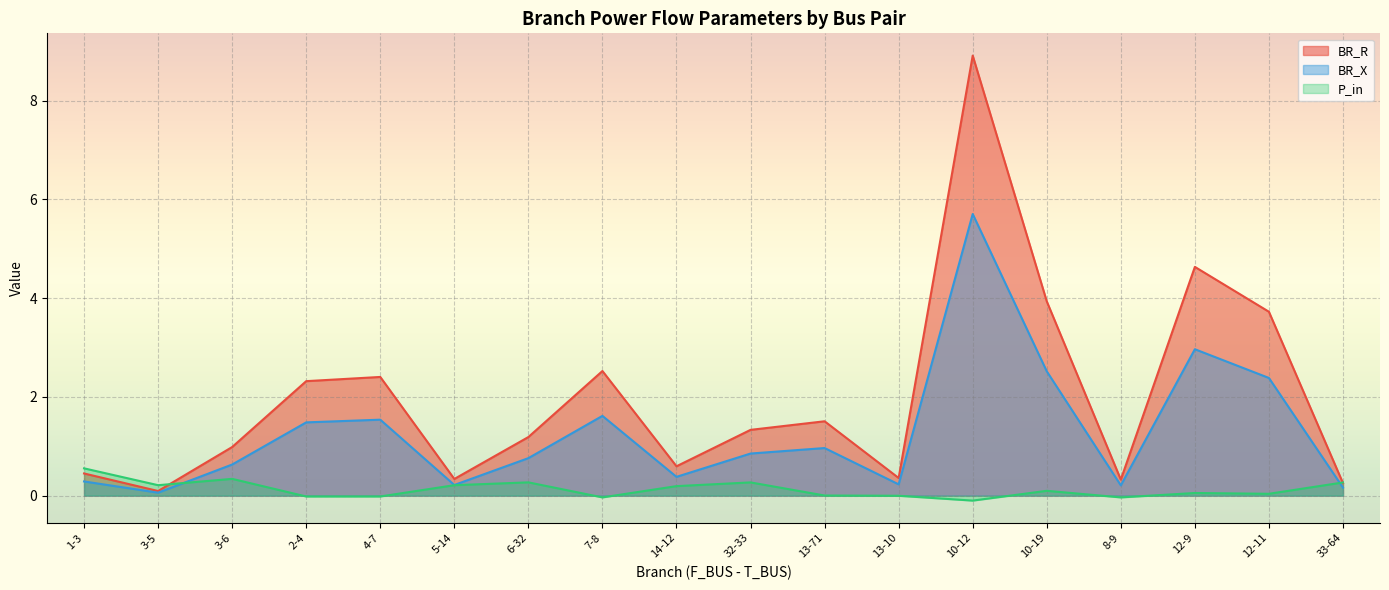

Is it true that BR_X equals 1.1 at 10-19?

False